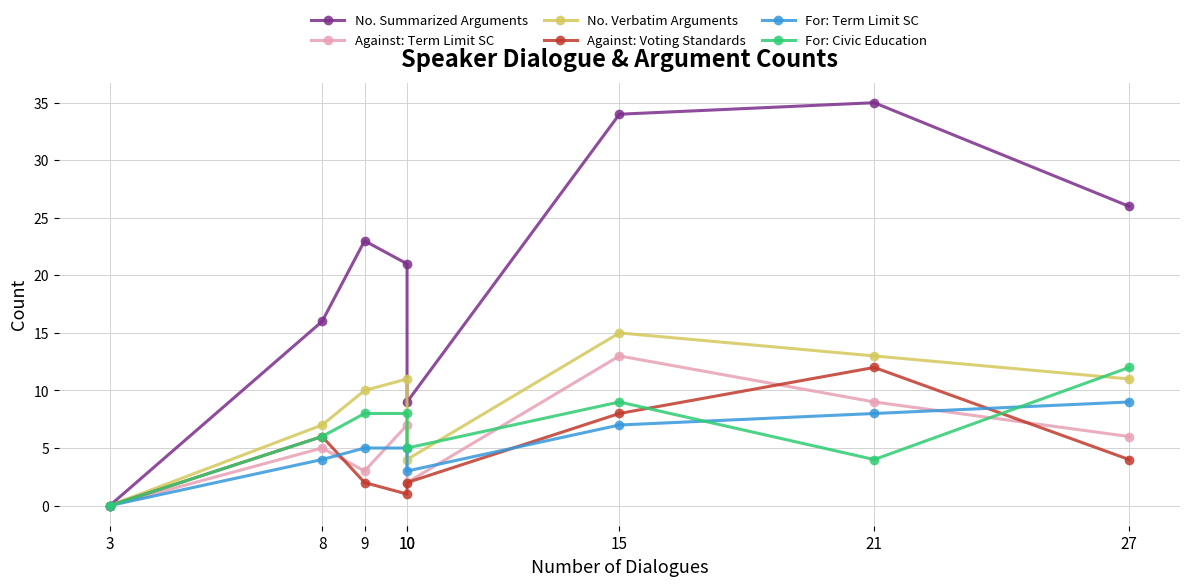

List the labels in order of Against: Voting Standards value, smallest first.

3, 10, 9, 10, 27, 8, 15, 21